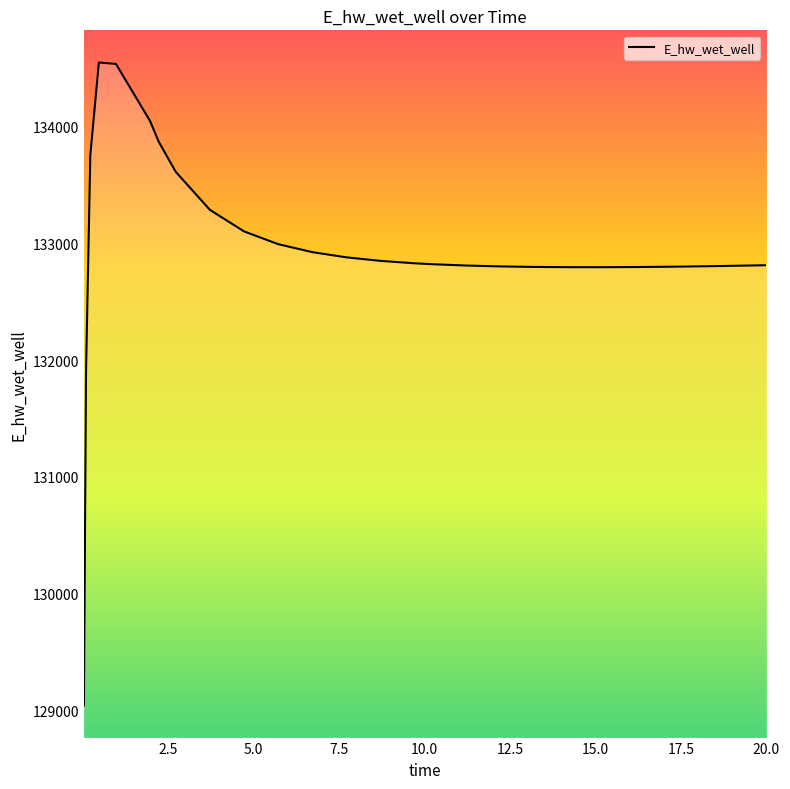

What is the minimum value shown in the chart?

129041.0